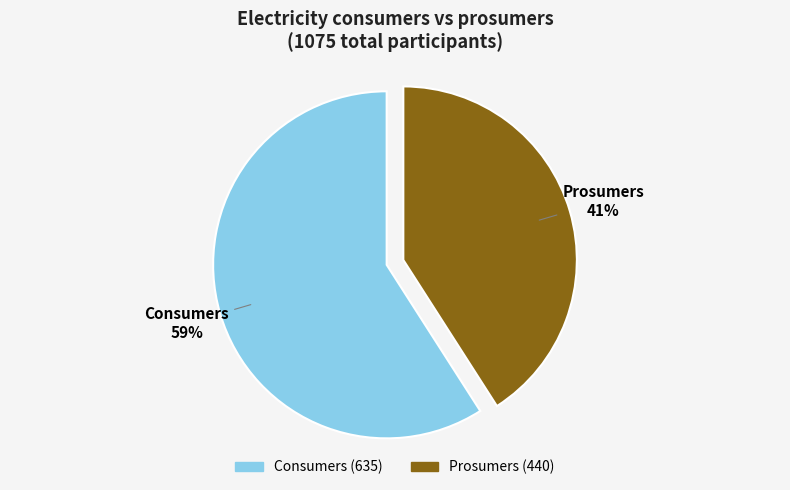

Combined, do Prosumers and Consumers account for over 50%?

Yes